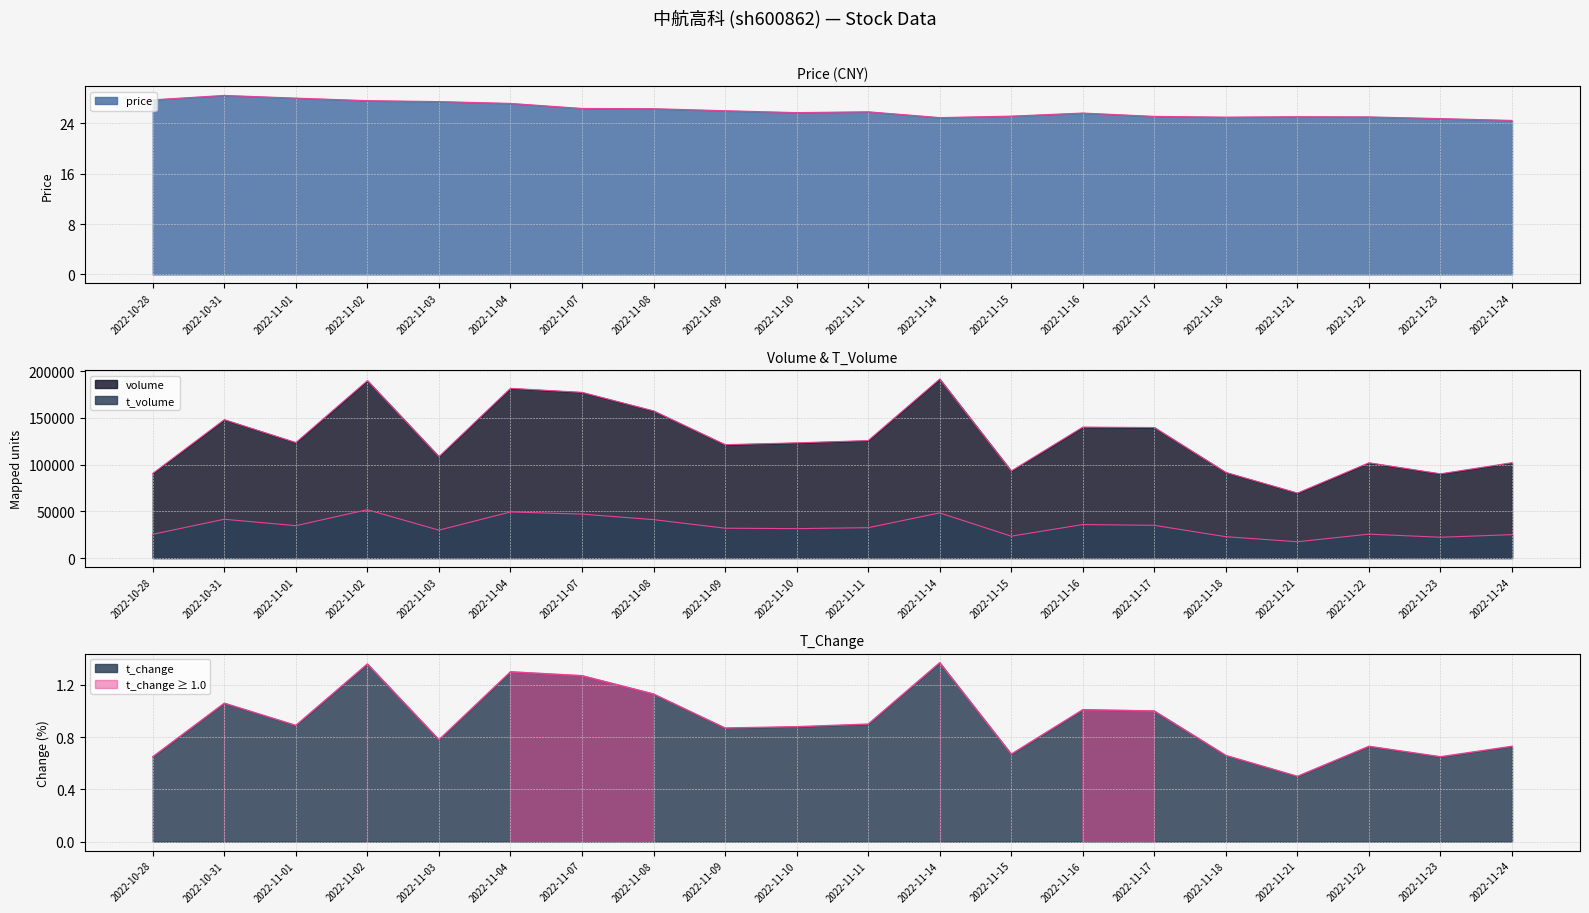

Which series has the largest total across all categories?

volume